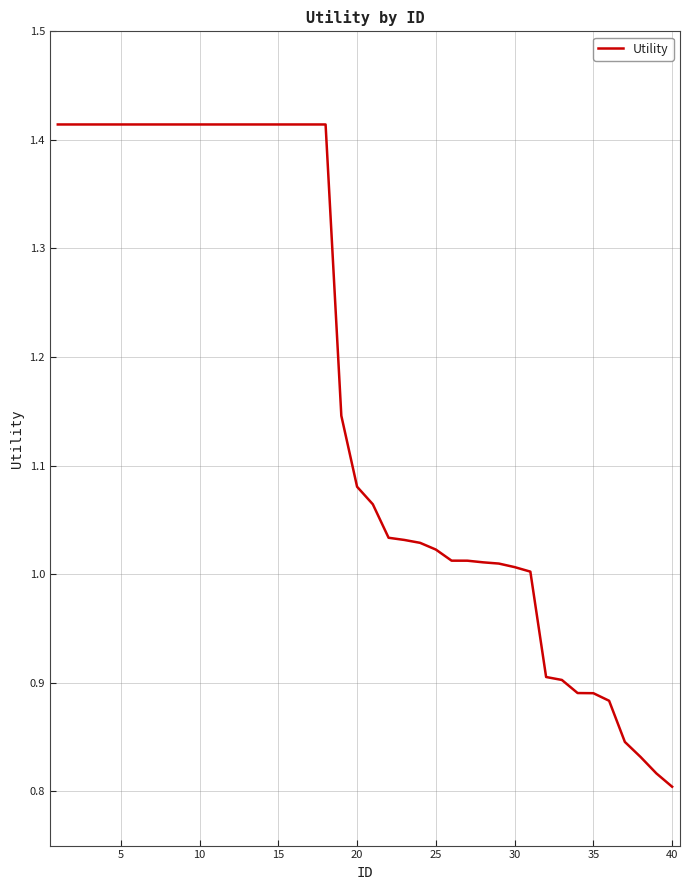

Does the chart have visible grid lines?

Yes